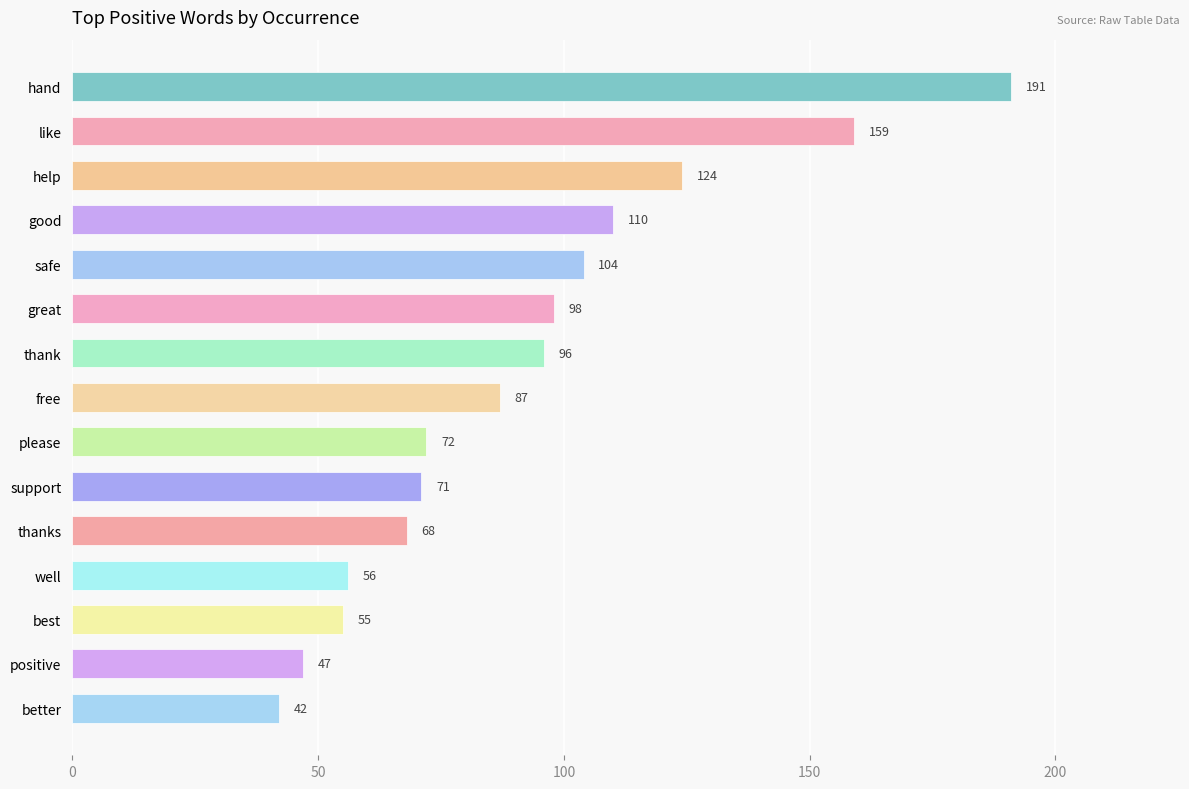

Approximately how many times larger is the value at hand compared to great?

1.9